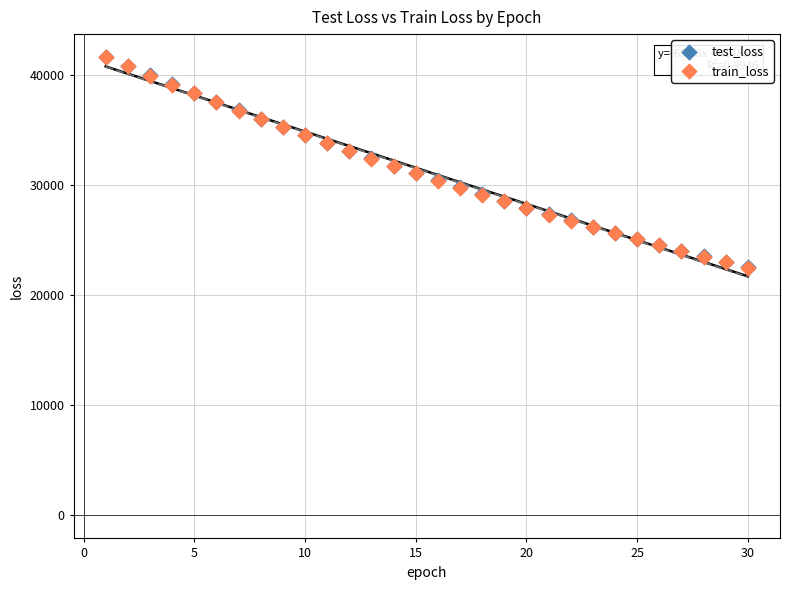

What are all the series names shown in the legend?

test_loss, train_loss